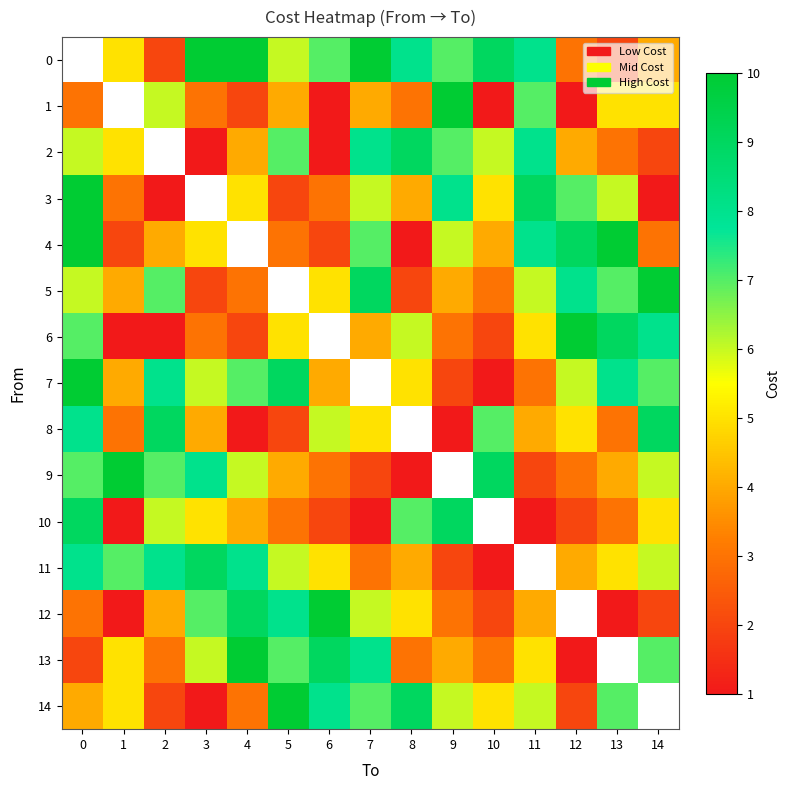

Which label corresponds to the smallest value in the chart?

6